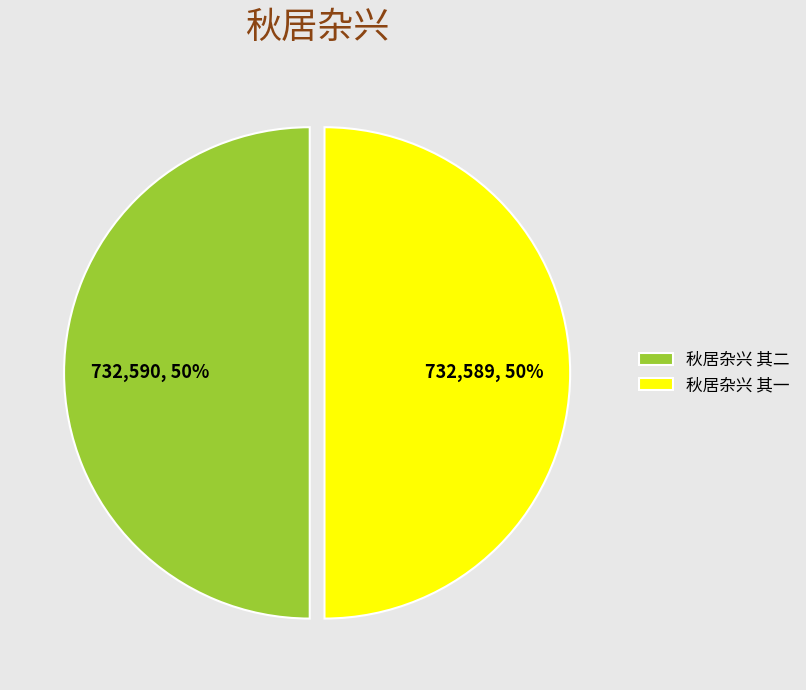

The 秋居杂兴 其二 slice represents 39% of the pie. True or false?

False